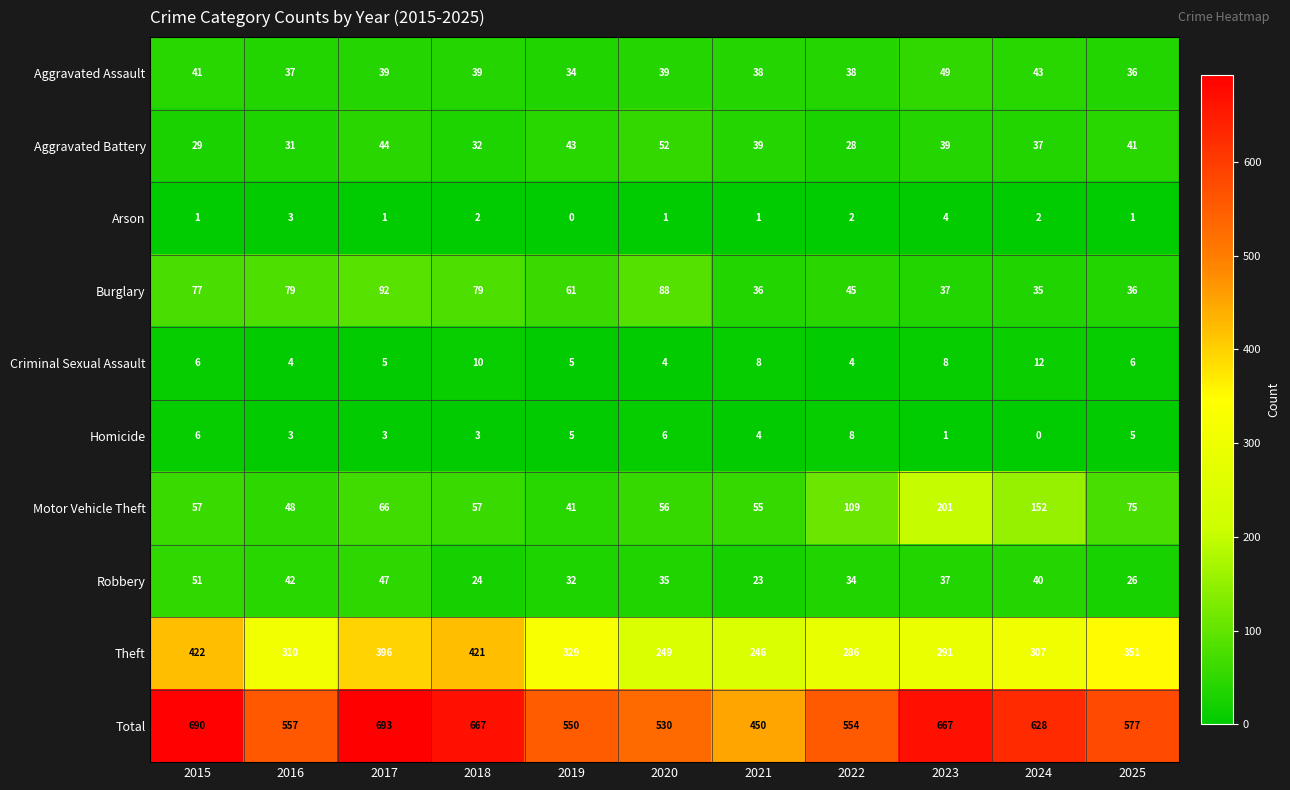

True or false: Motor Vehicle Theft has a value of 25 at 2015.

False